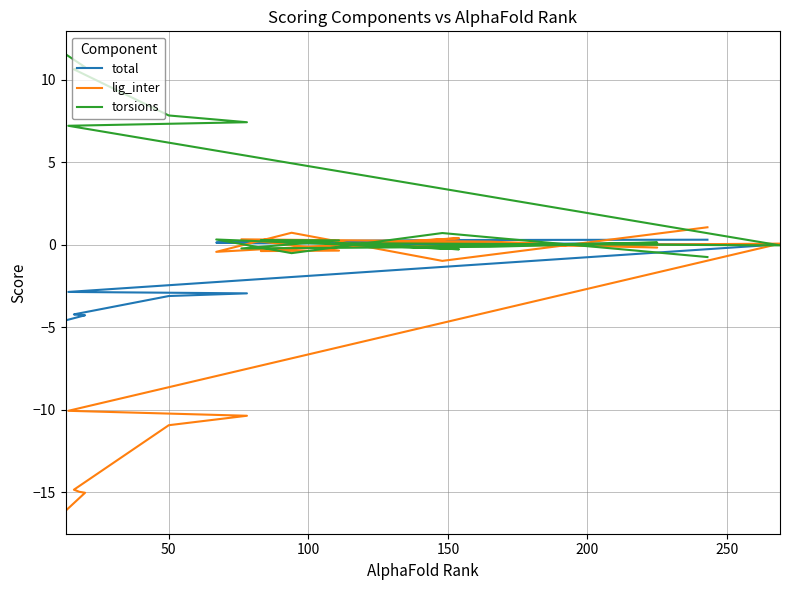

At how many categories does at least one series exceed -14?

20